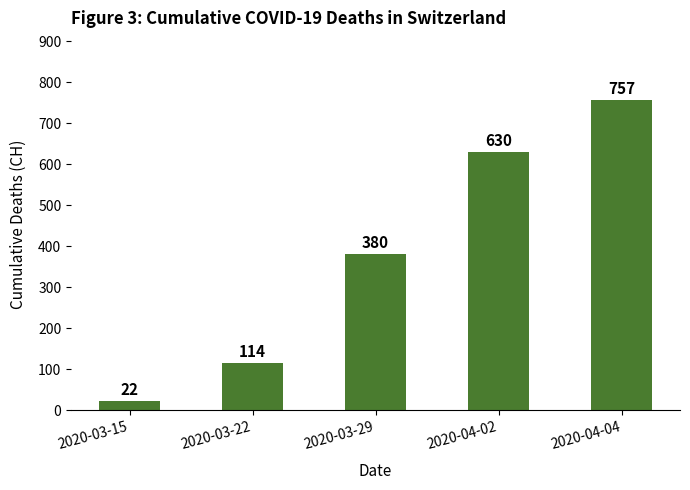

Which has a higher value, 2020-04-02 or 2020-03-29?

2020-04-02